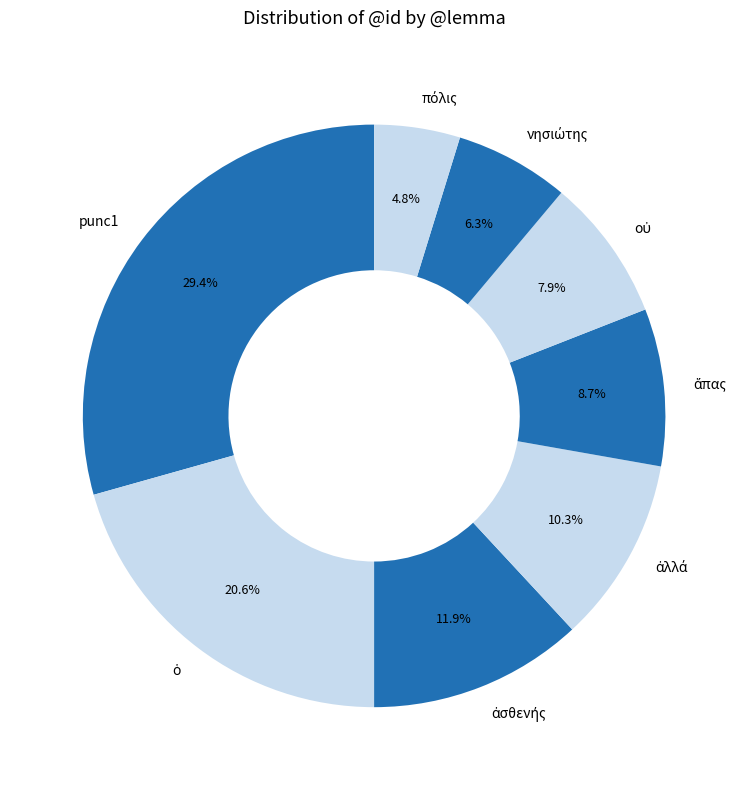

Is there any slice that represents more than half of the pie?

No